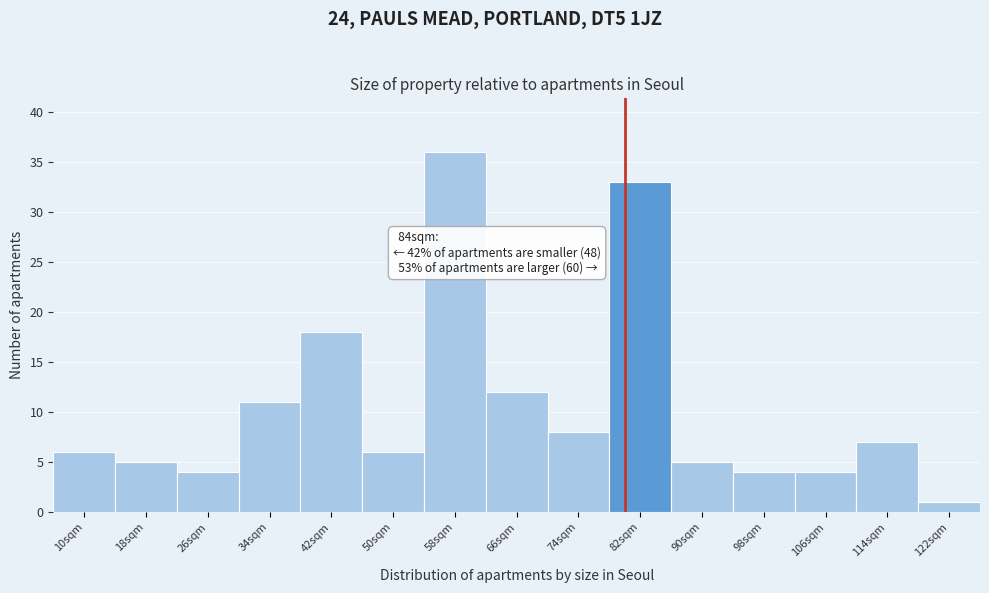

Reading left to right, what are all the values shown in this chart?

10sqm=6	18sqm=5	26sqm=4	34sqm=11	42sqm=18	50sqm=6	58sqm=36	66sqm=12	74sqm=8	82sqm=33	90sqm=5	98sqm=4	106sqm=4	114sqm=7	122sqm=1